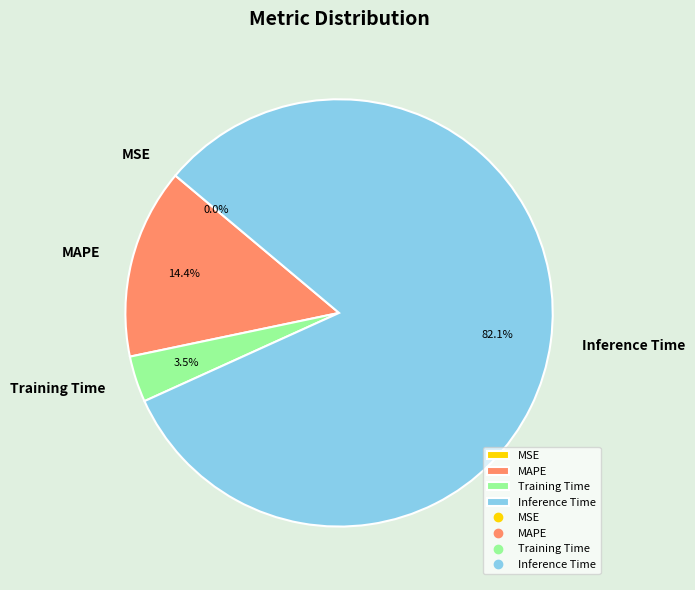

Do Inference Time and MAPE together represent more than half of the pie?

Yes